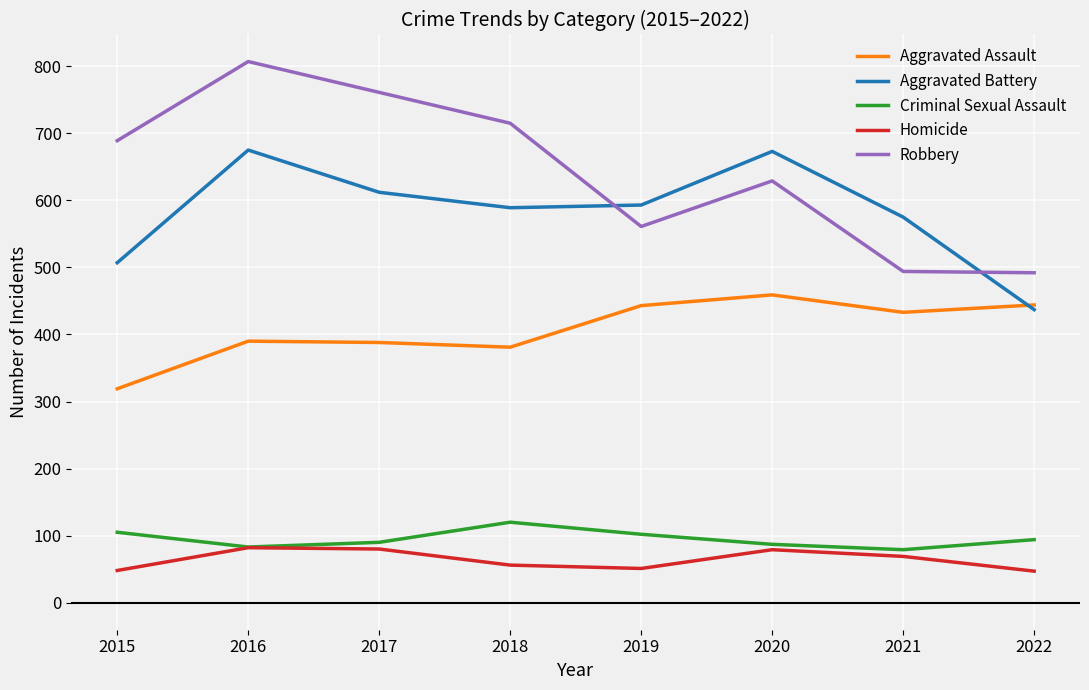

Which series has the largest total across all categories?

Robbery